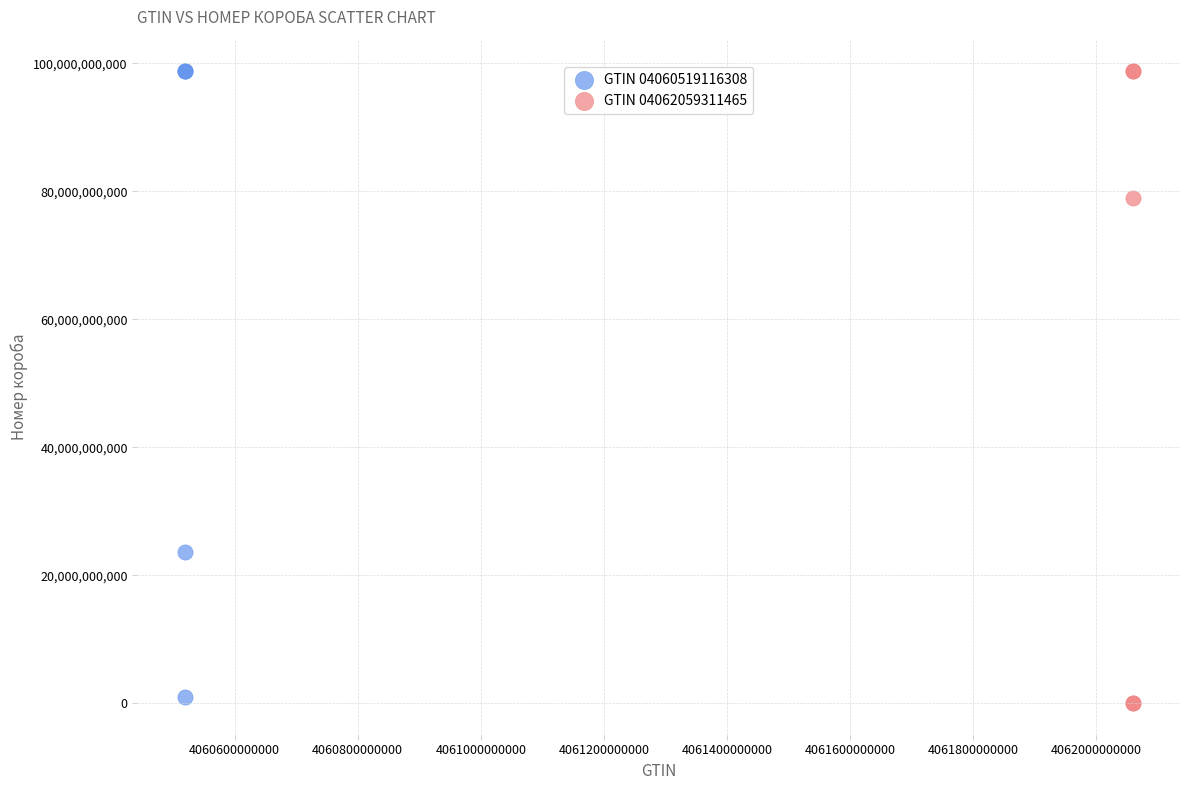

What are all the series names shown in the legend?

GTIN 04060519116308, GTIN 04062059311465